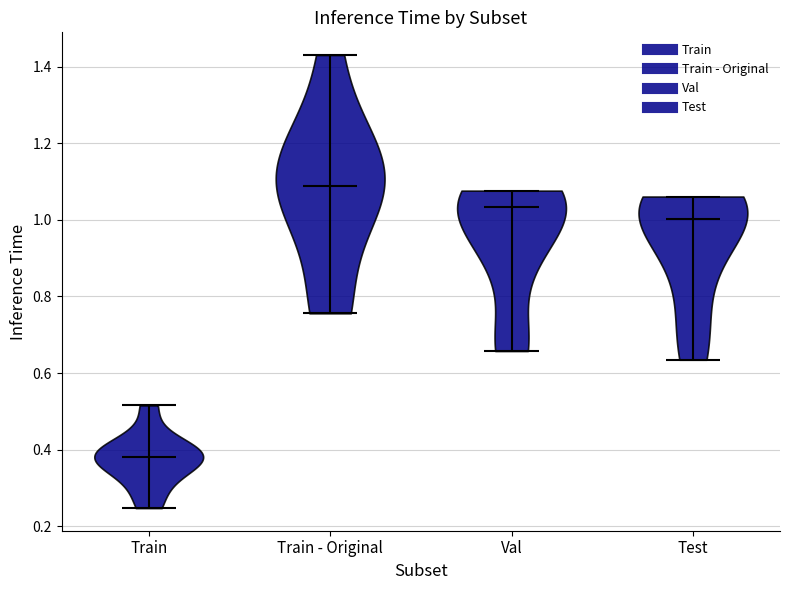

Where does the median line of the violin for Val sit on the y-axis? The values are not printed on the chart, so give them approximately, as read against the axis.

1.04